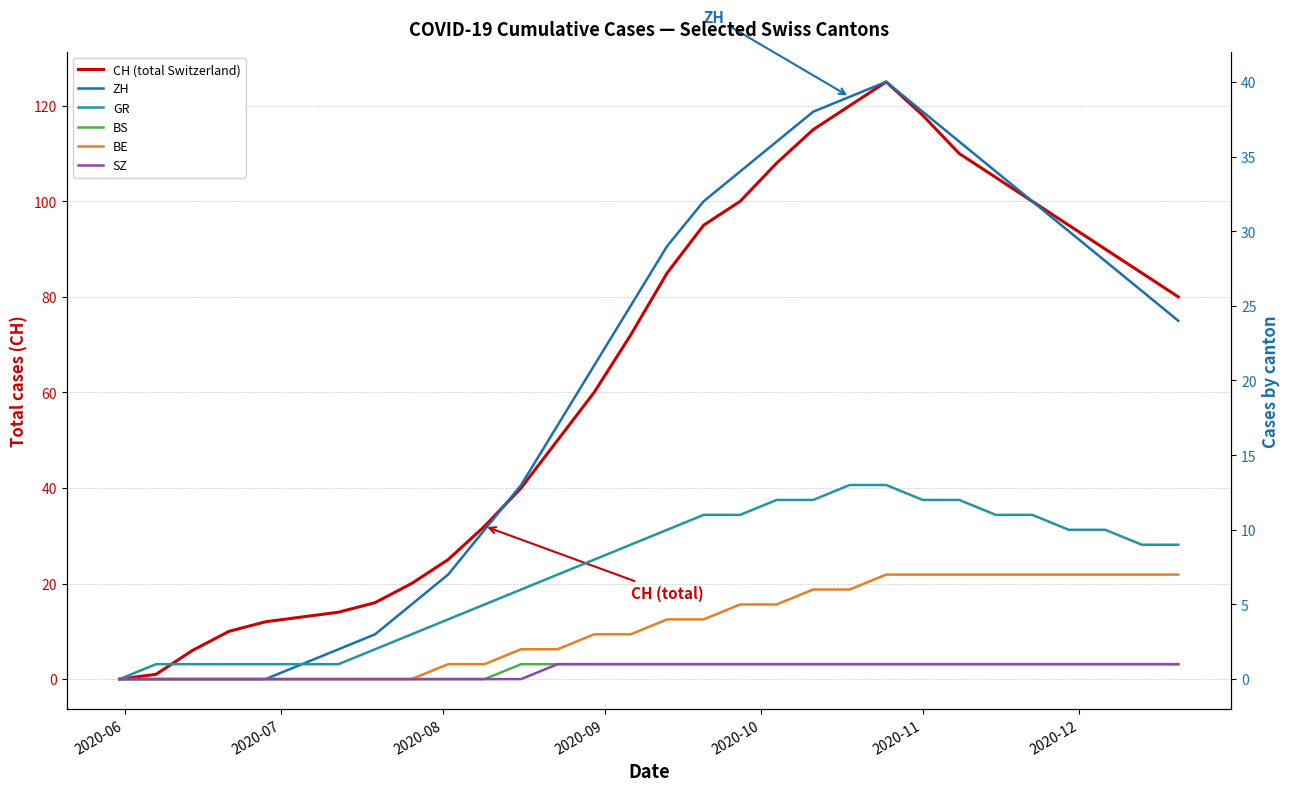

What is the difference between the maximum and minimum values in the ZH series?

40